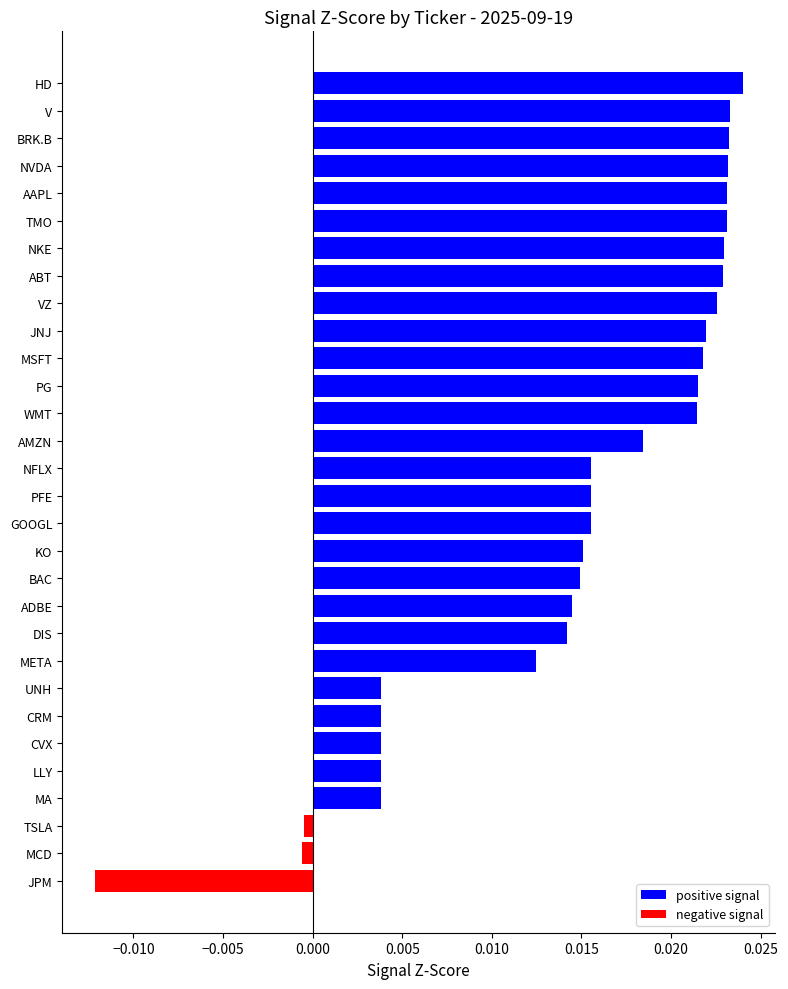

What is the label of the 27th bar from the top?

MA